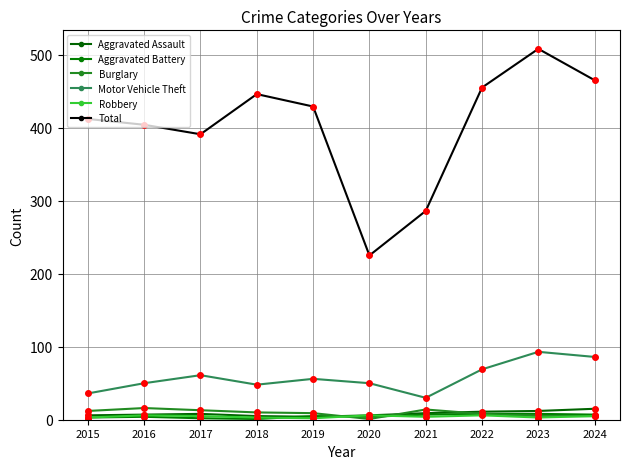

How many lines are shown in the chart?

6